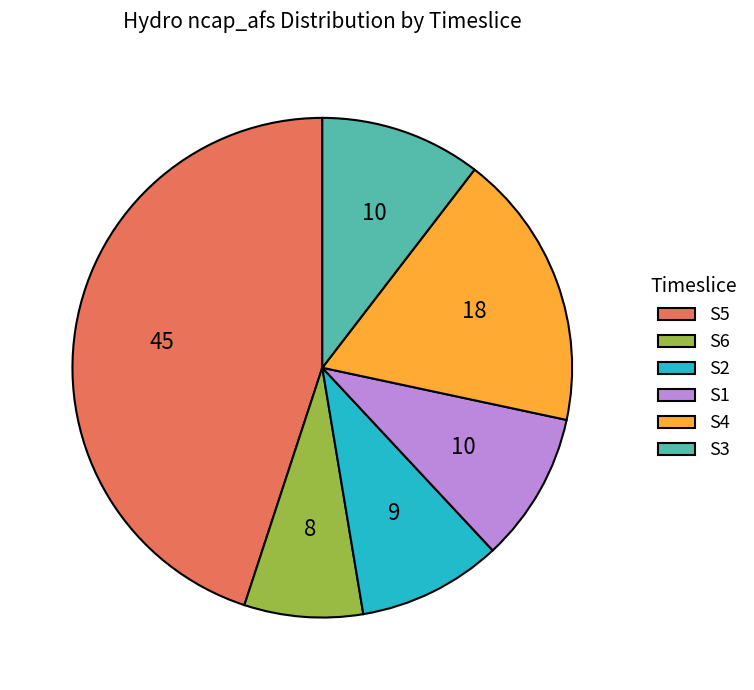

True or false: S1 accounts for 3% of the total.

False